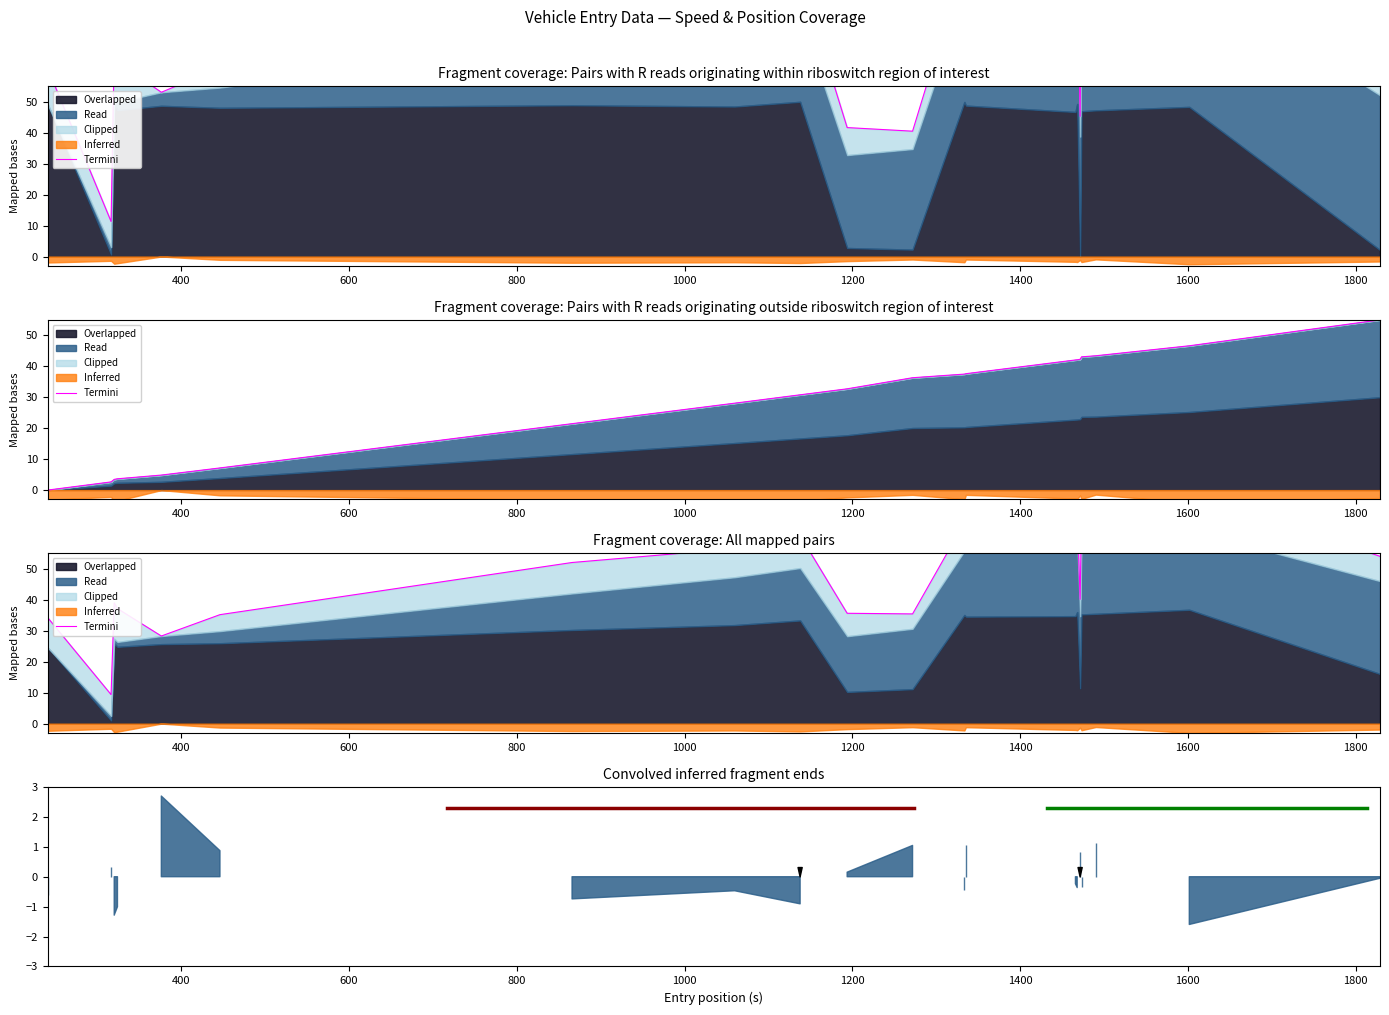

Reading left to right, extract all data points from this chart.

34.3	9.4	39.0	37.2	28.3	35.2	52.1	56.5	60.8	35.7	35.5	64.9	60.1	66.4	68.1	40.2	67.5	63.7	75.0	54.1